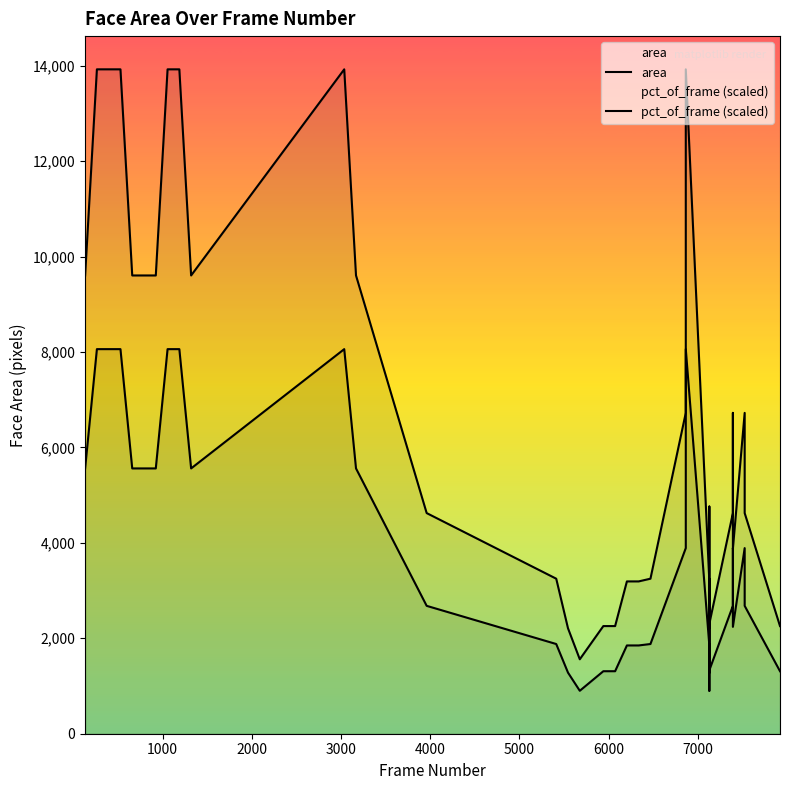

Which label corresponds to the largest value in the chart?

1000